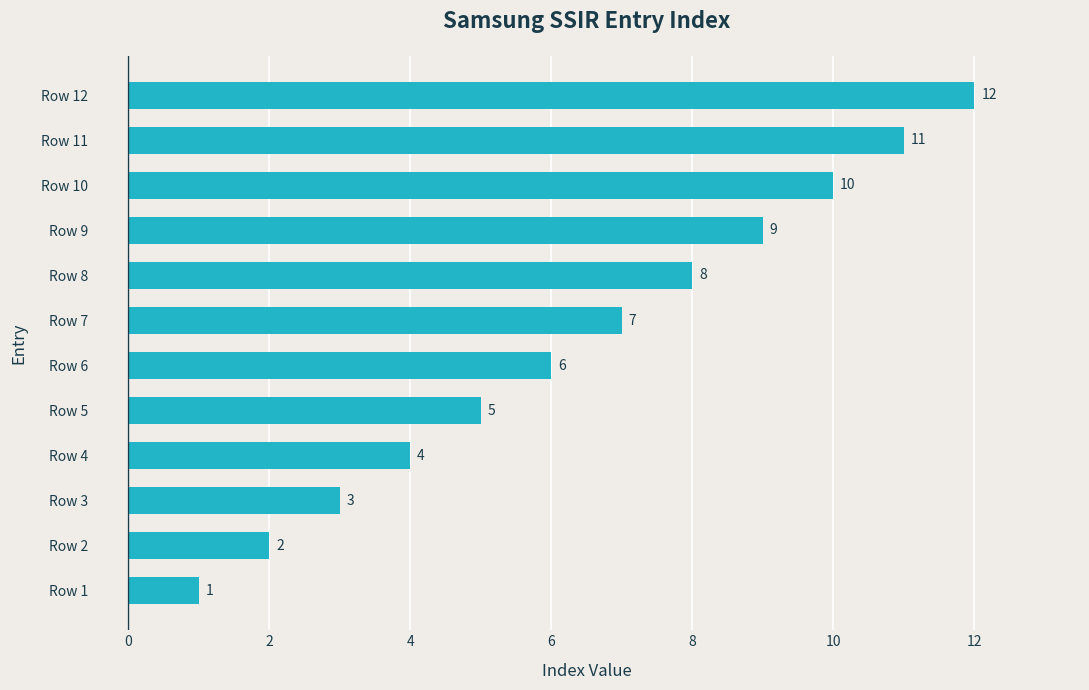

Which has a higher value, Row 6 or Row 11?

Row 11